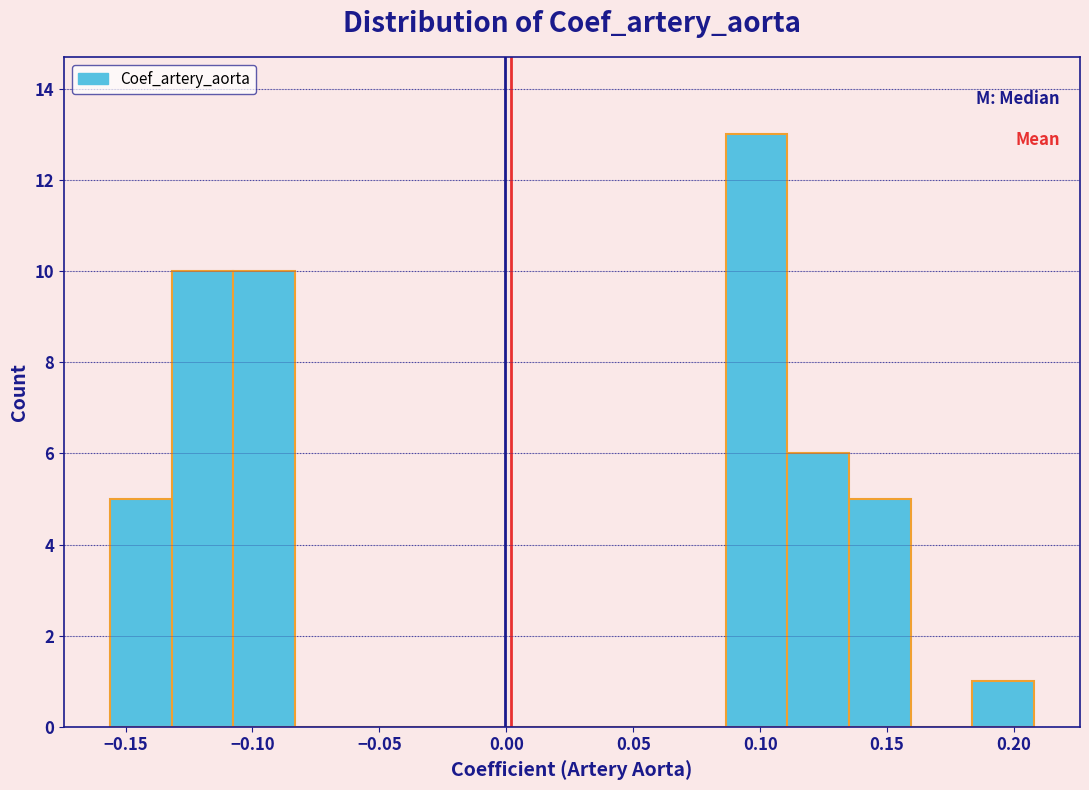

Which range on the x-axis has the tallest bar?

0.085 to 0.110